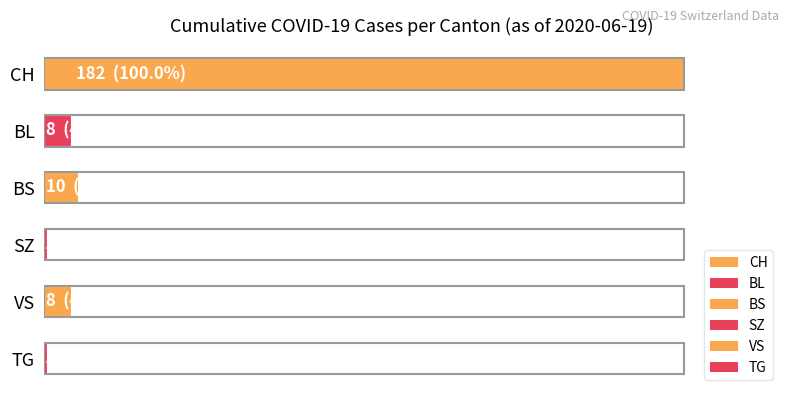

Are the bars horizontal?

Yes